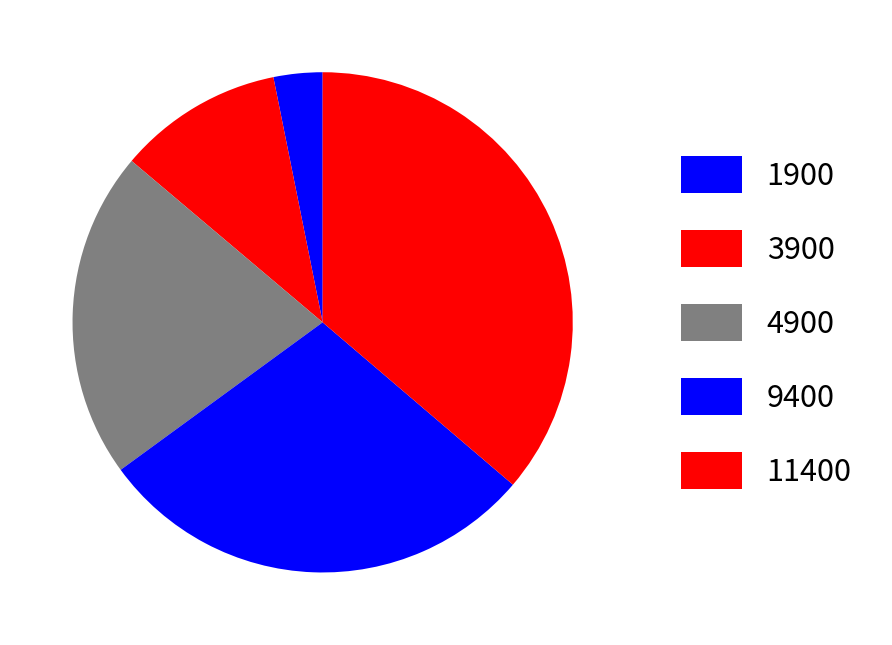

How many segments does this pie chart have?

5